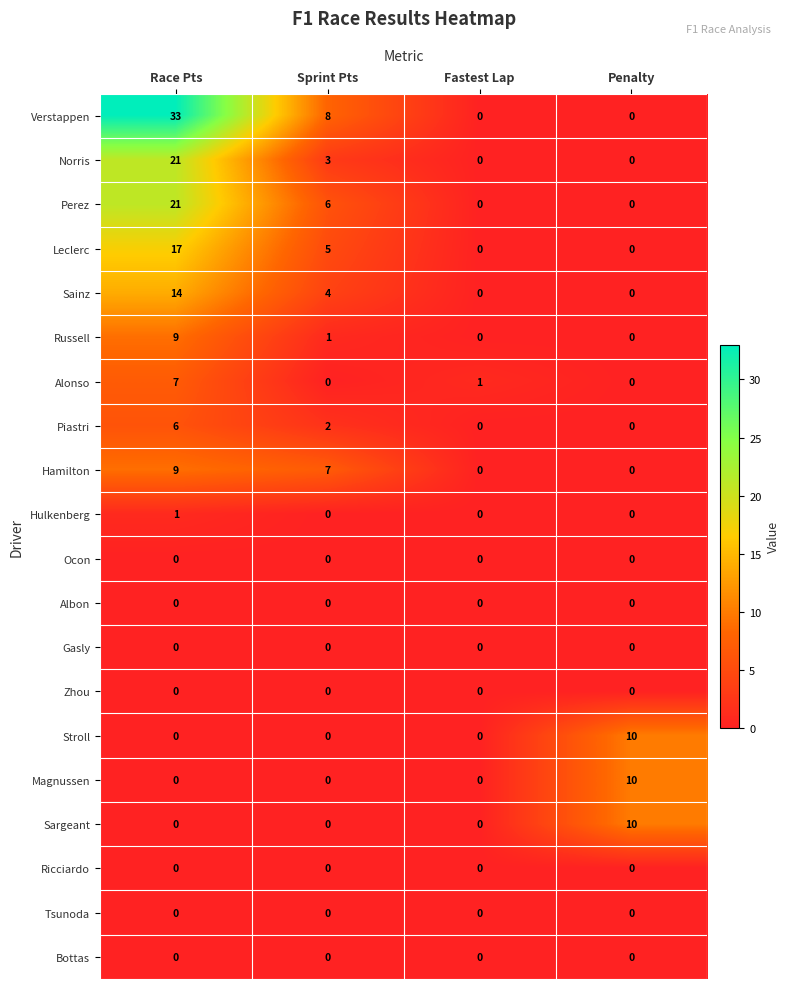

Where is Leclerc nearest to the value 8?

Sprint Pts